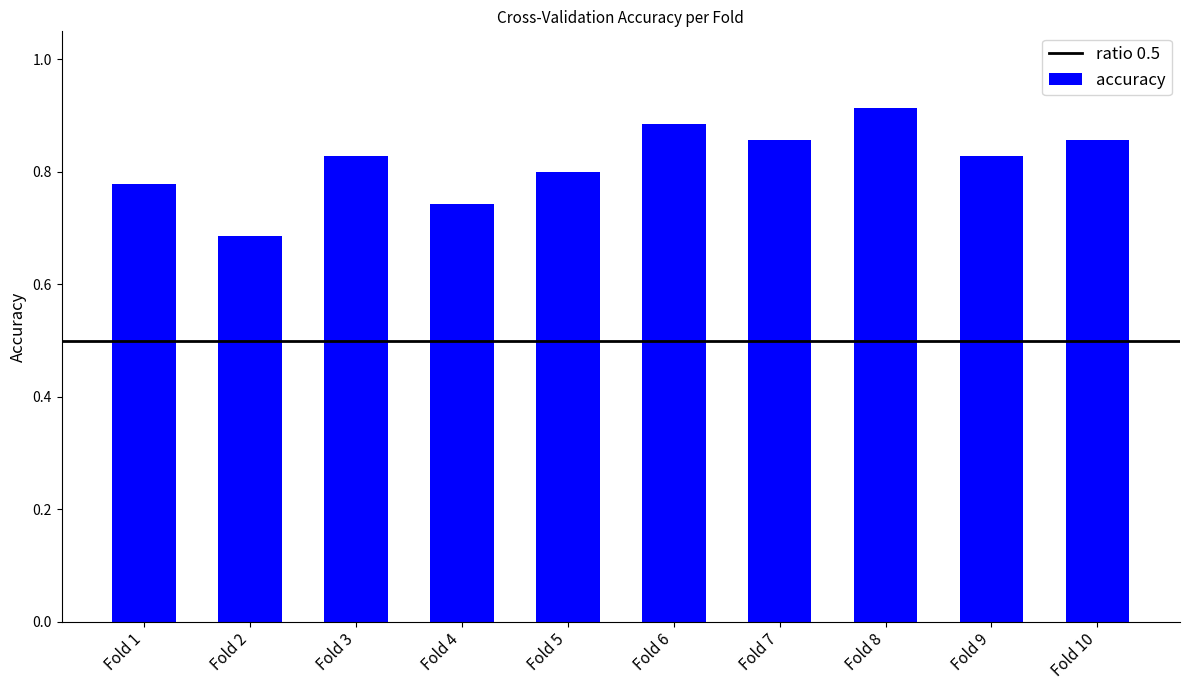

The chart shows a value of 1.4 at Fold 3. True or false?

False